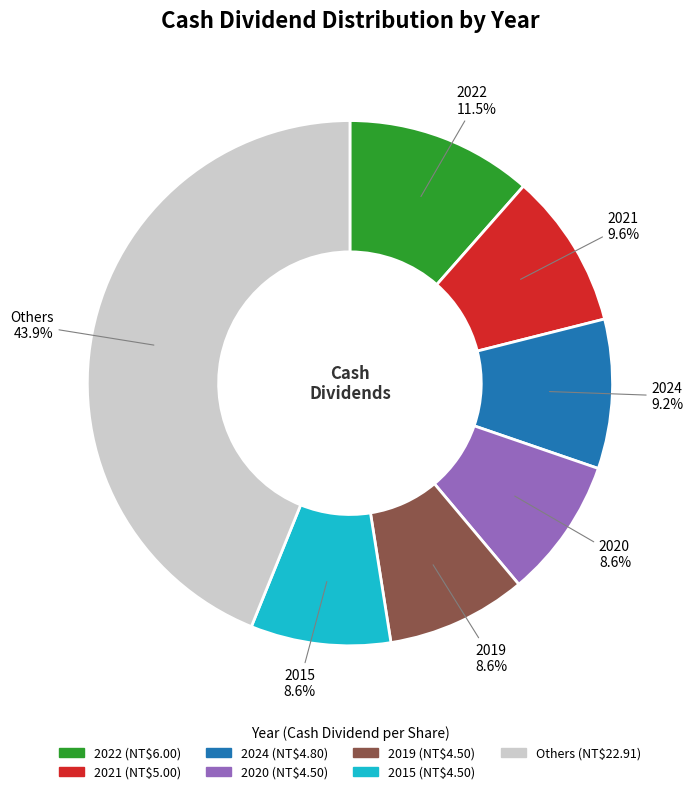

Does any single category account for the majority?

No